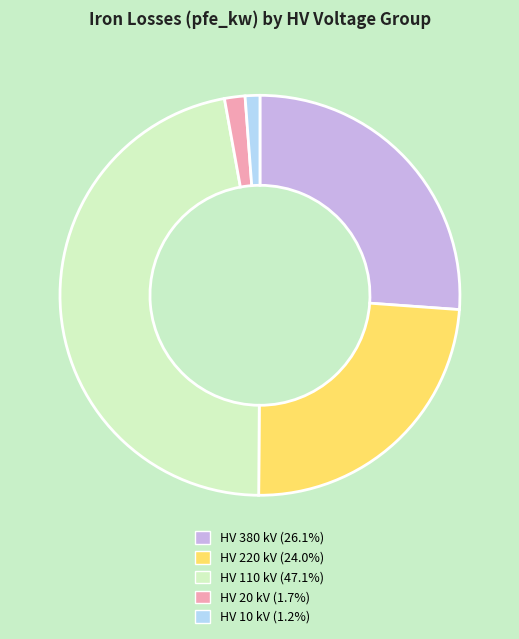

Does any single category account for the majority?

No